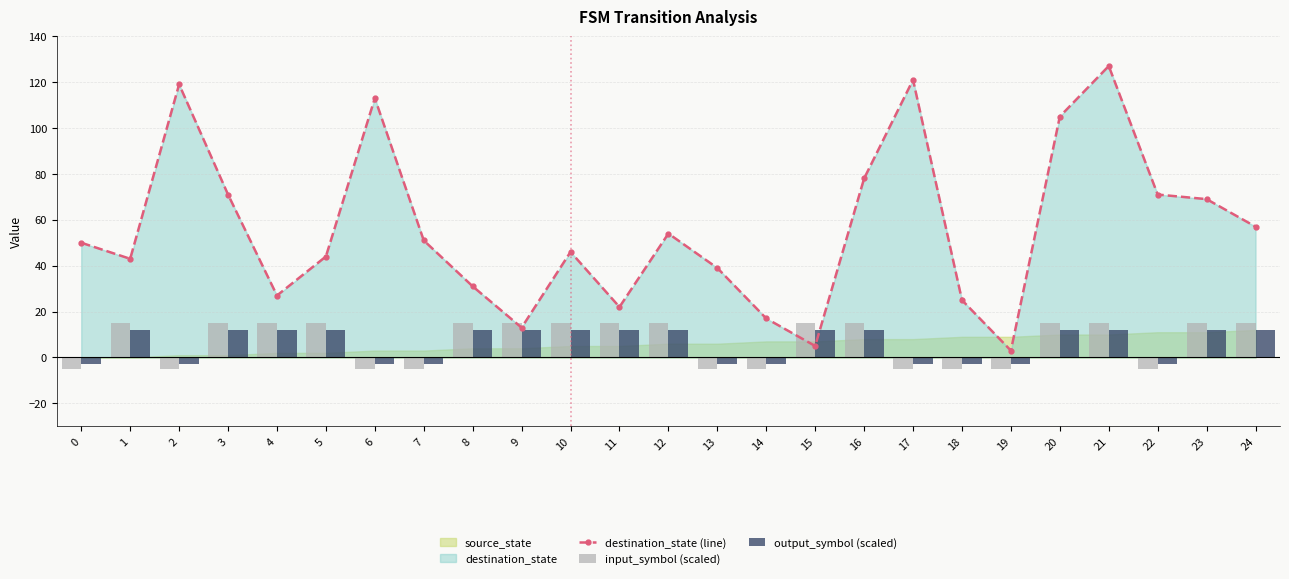

Reading left to right, what are all the values shown in this chart?

destination_state (line): 50	43	119	71	27	44	113	51	31	13	46	22	54	39	17	5	78	121	25	3	105	127	71	69	57
input_symbol (scaled): -5	15	-5	15	15	15	-5	-5	15	15	15	15	15	-5	-5	15	15	-5	-5	-5	15	15	-5	15	15
output_symbol (scaled): -3	12	-3	12	12	12	-3	-3	12	12	12	12	12	-3	-3	12	12	-3	-3	-3	12	12	-3	12	12